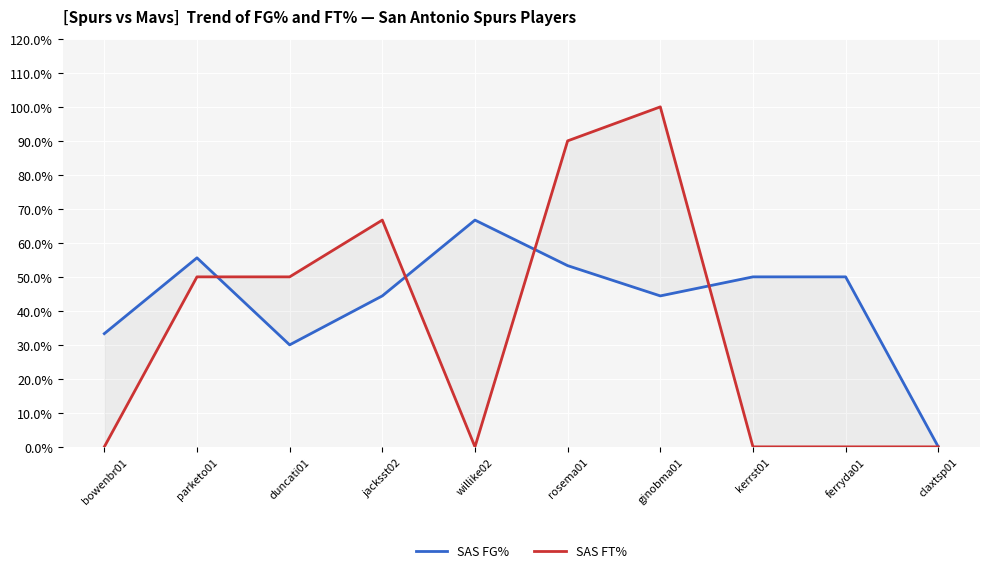

Is it true that SAS FT% equals 35.7 at bowenbr01?

False